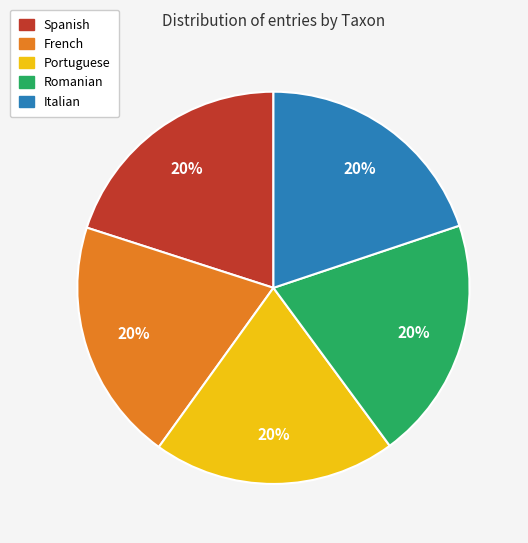

True or false: Italian accounts for 20% of the total.

True